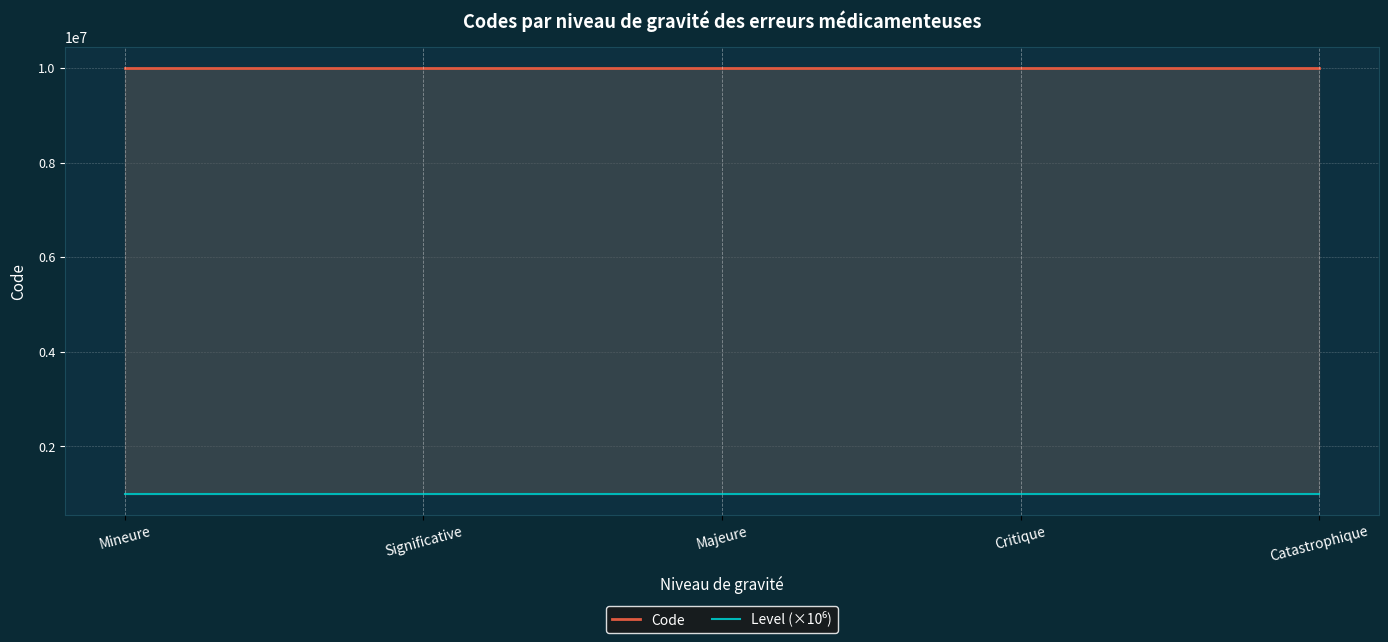

Which series has the largest total across all categories?

Code